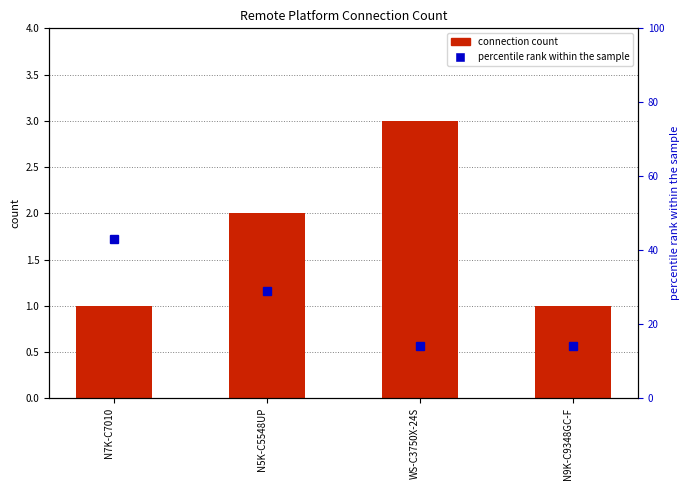

Which has a higher value, WS-C3750X-24S or N7K-C7010?

WS-C3750X-24S